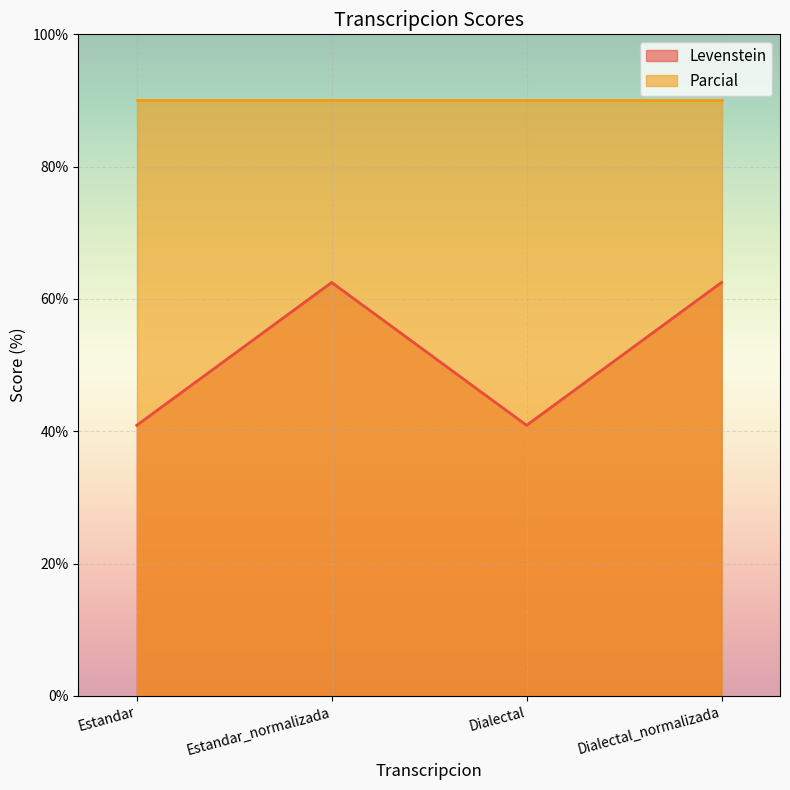

What position from the right is Dialectal?

2